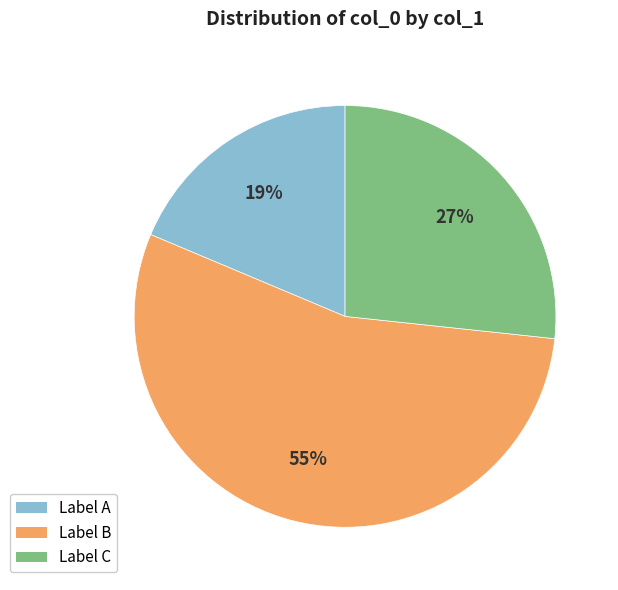

Does Label A represent more than half of the total?

No